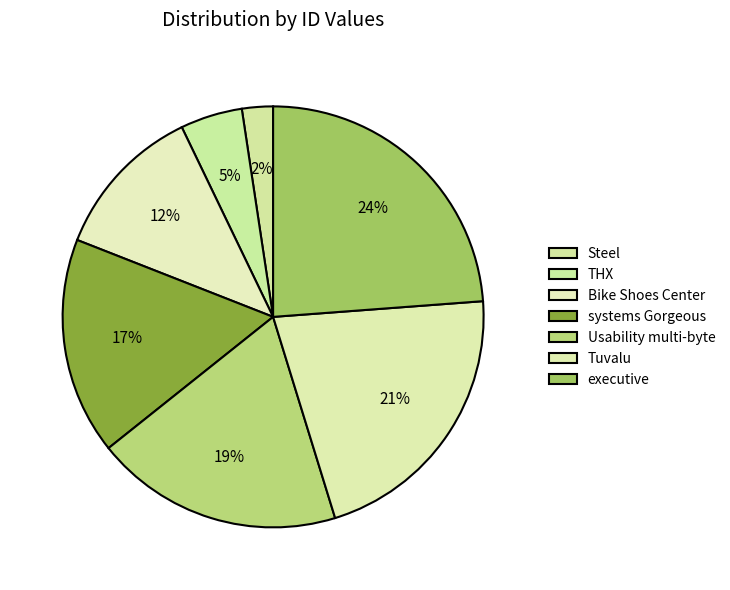

Which category has the biggest portion of the pie?

executive